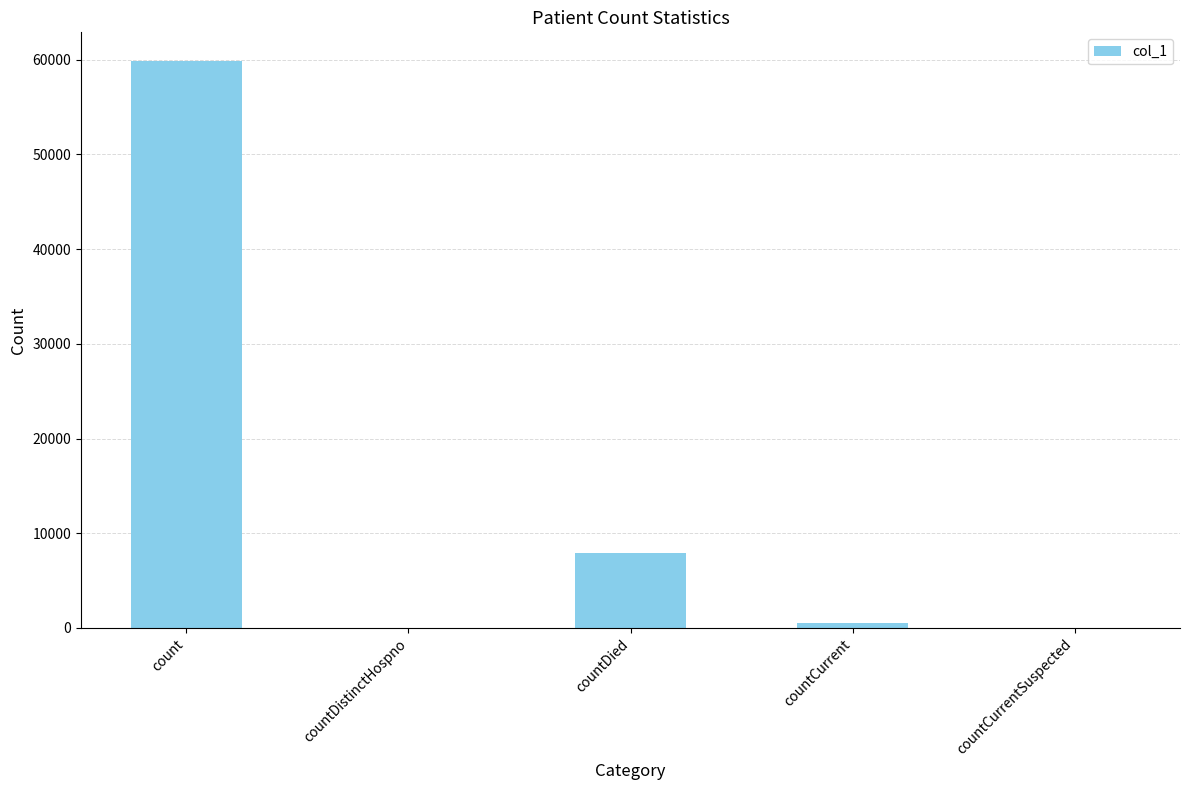

What is the sum of all values?

68267